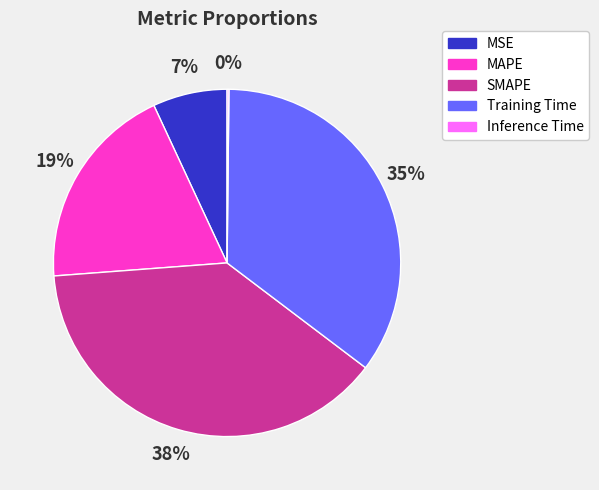

Is the sum of SMAPE and Training Time greater than half?

Yes